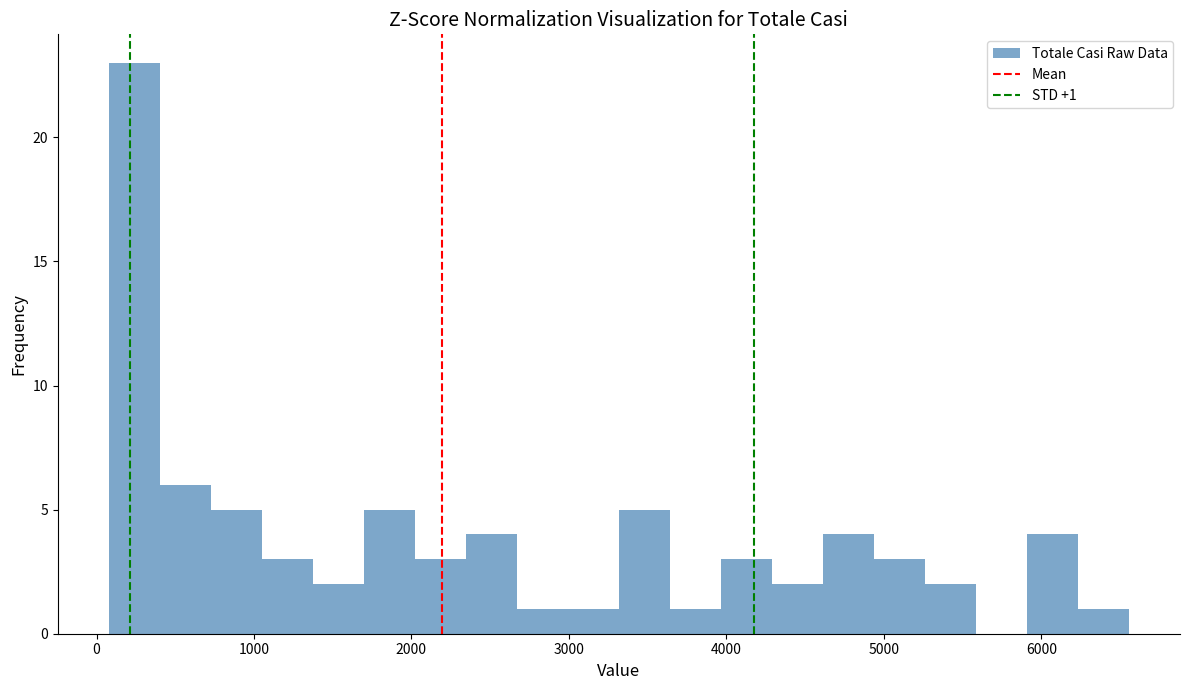

Read against the x-axis, roughly where is the centre of the tallest bar?

200